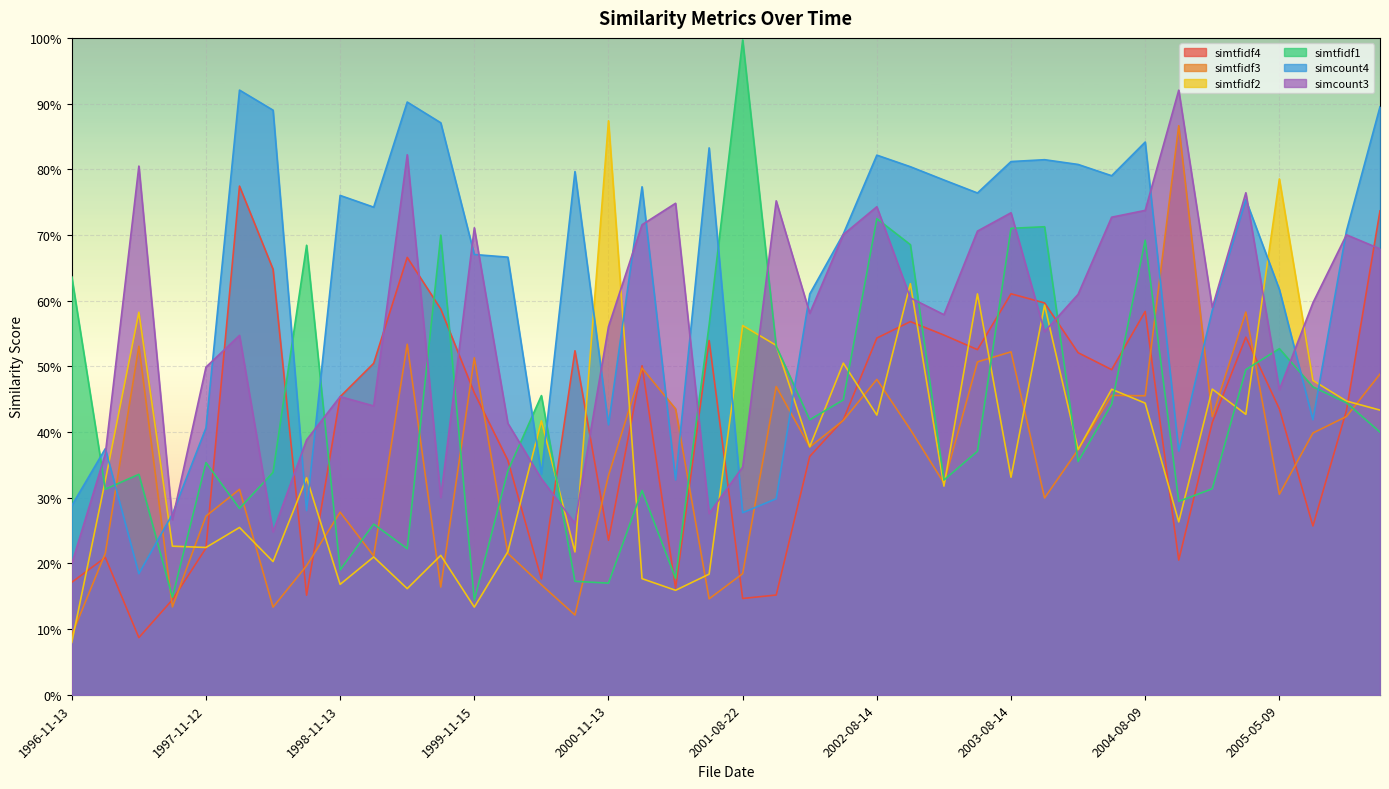

After their last crossing, which series has the higher values: simtfidf3 or simcount4?

simcount4